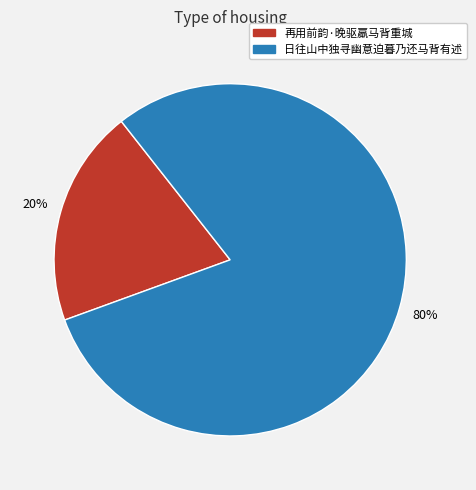

Is it true that 再用前韵·晚驱羸马背重城 is 10% of the pie?

False